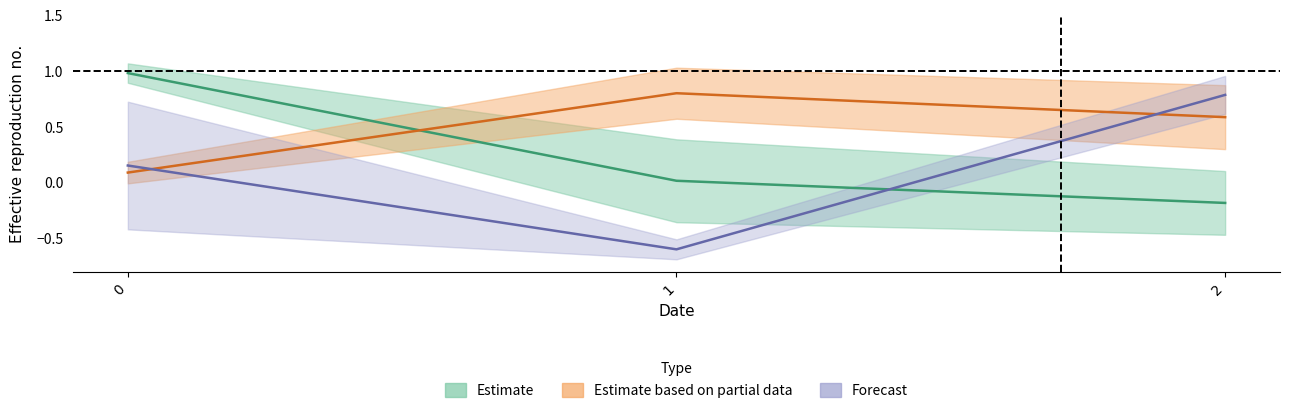

Reading left to right, extract all data points from this chart.

col_0: 0=1.0	1=0.0	2=-0.2
col_1: 0=0.1	1=0.8	2=0.6
col_2: 0=0.2	1=-0.6	2=0.8